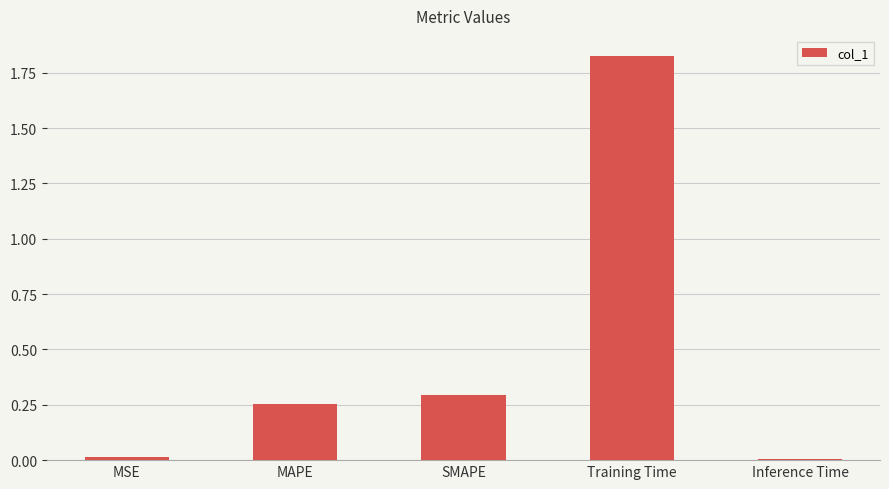

The value at Training Time is 1.2. True or false?

False